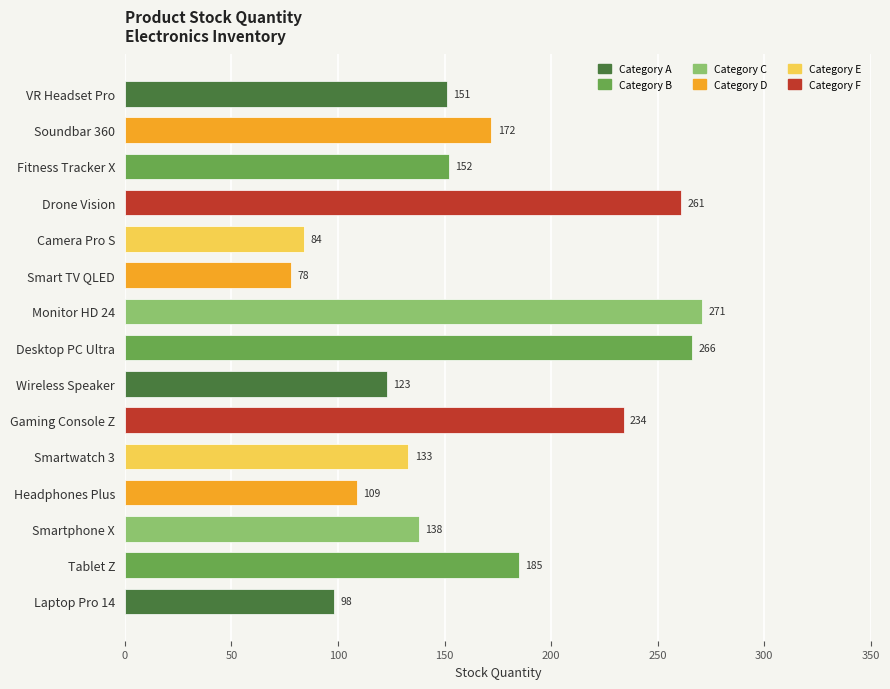

Does the chart contain stacked bars?

No